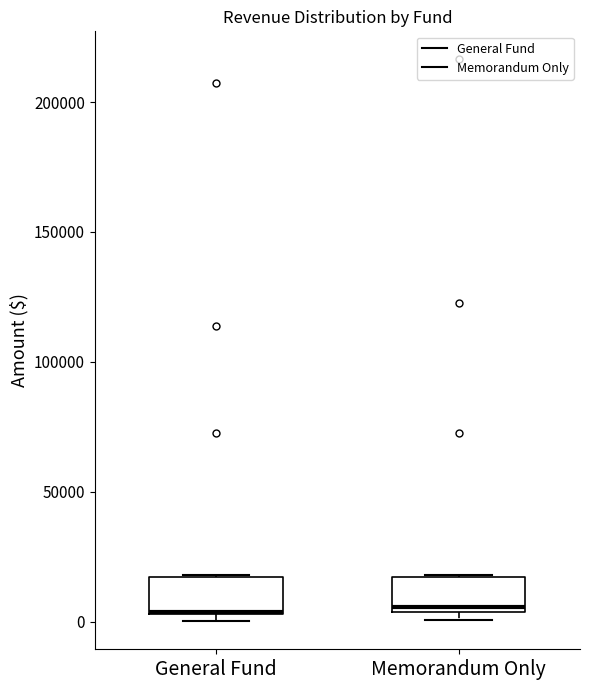

Reading left to right, transcribe this box plot: for each box, give where its median line is, the range the box spans, and where its two whiskers end, as read against the y-axis. The values are not printed on the chart, so give them approximately, as read against the axis.

General Fund: median 5000 (drawn on the box's lower edge), box 5000 to 15000, whiskers 0 to 20000
Memorandum Only: median 5000 (just above the box's lower edge), box 5000 to 15000, whiskers 0 to 20000